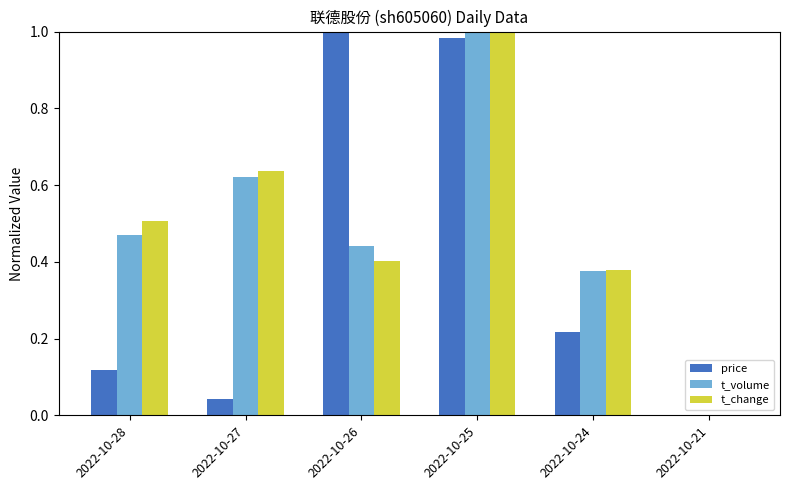

How many positive values does the price series have?

5